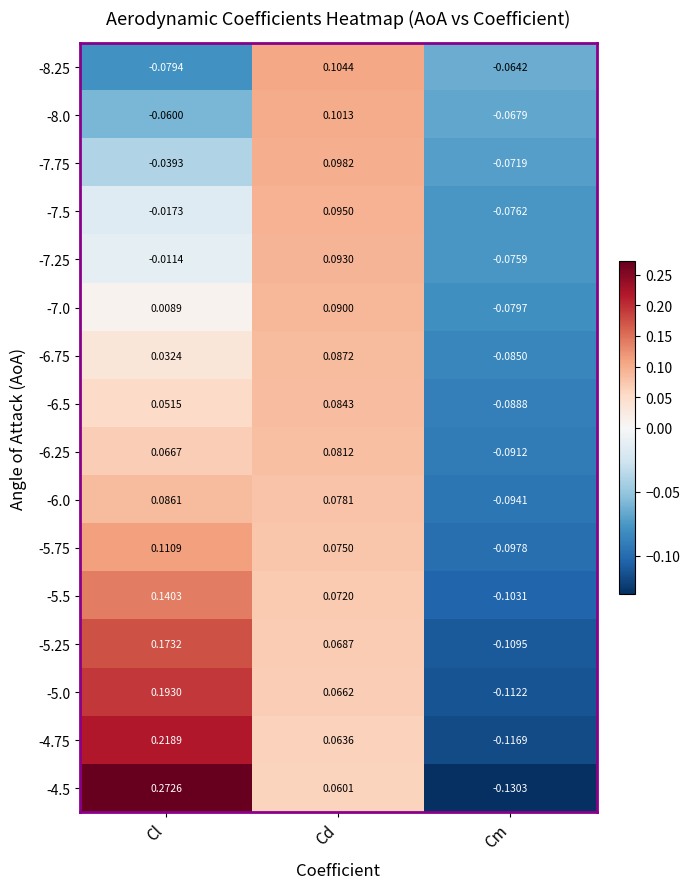

Which series has the largest total across all categories?

-4.5